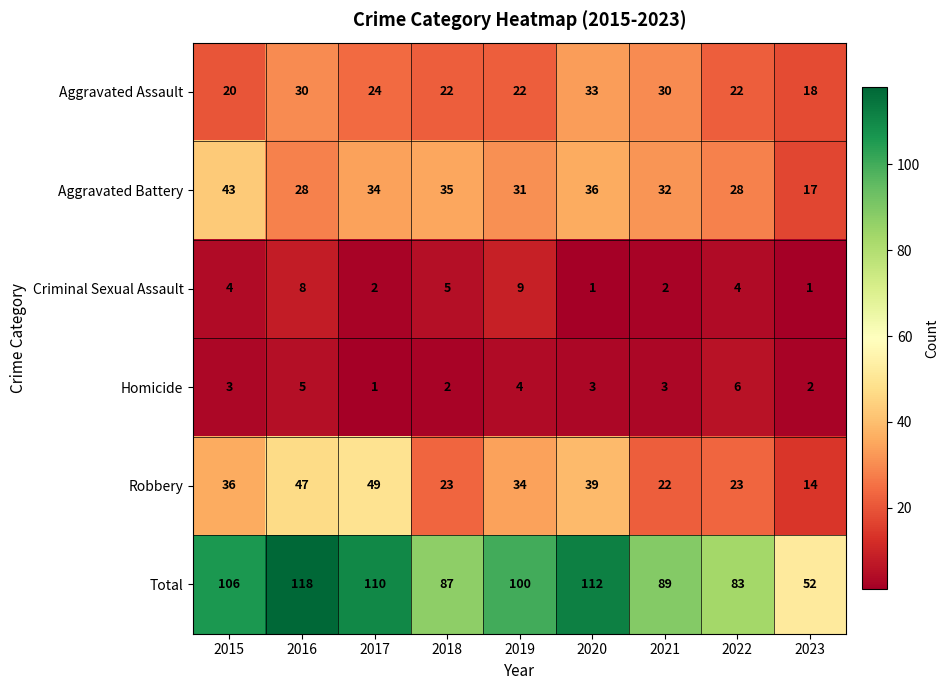

What is the sum of the Aggravated Battery values at 2019 and 2015?

74